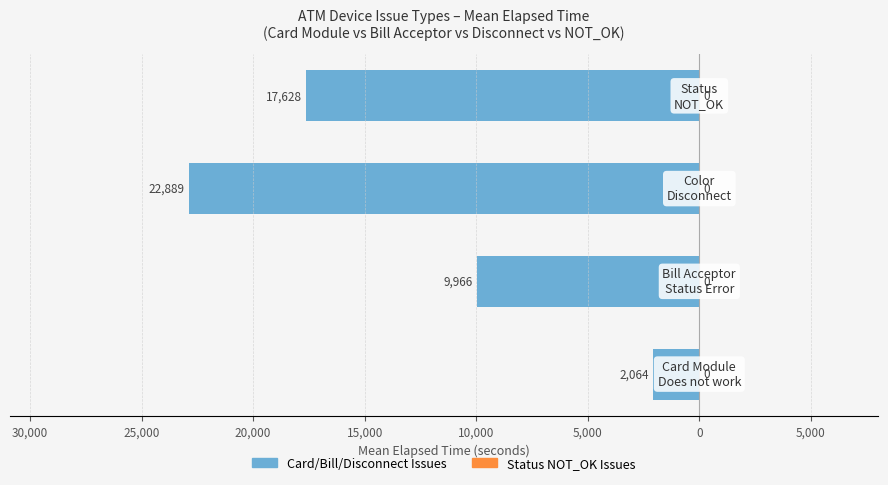

Are the bars horizontal?

Yes